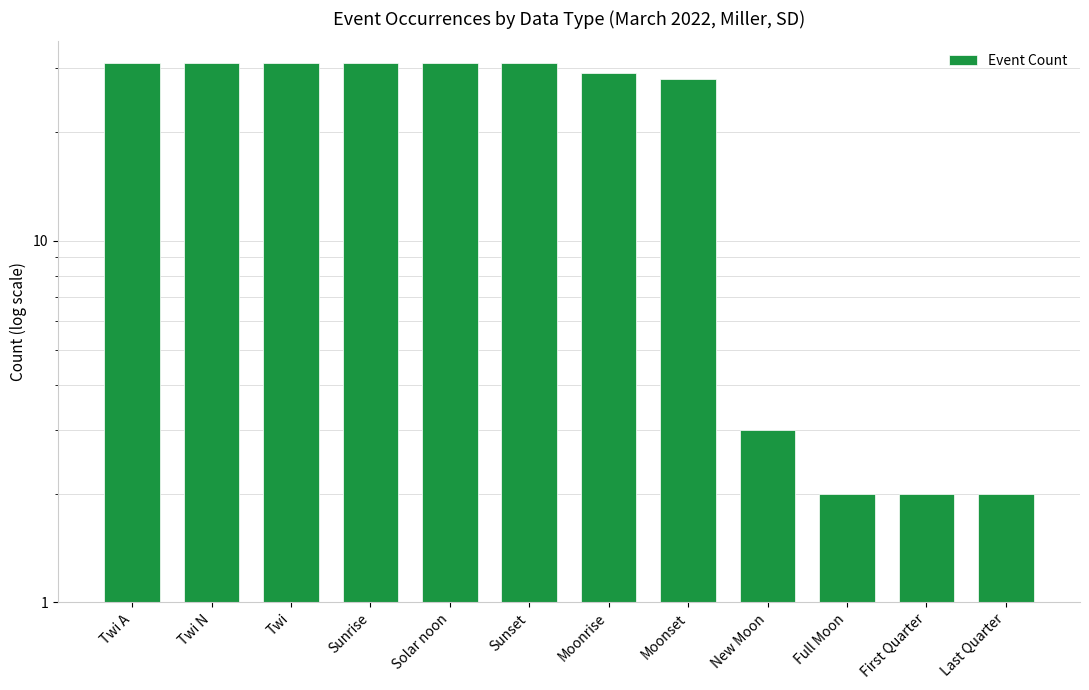

What is the difference between the maximum and minimum values?

29